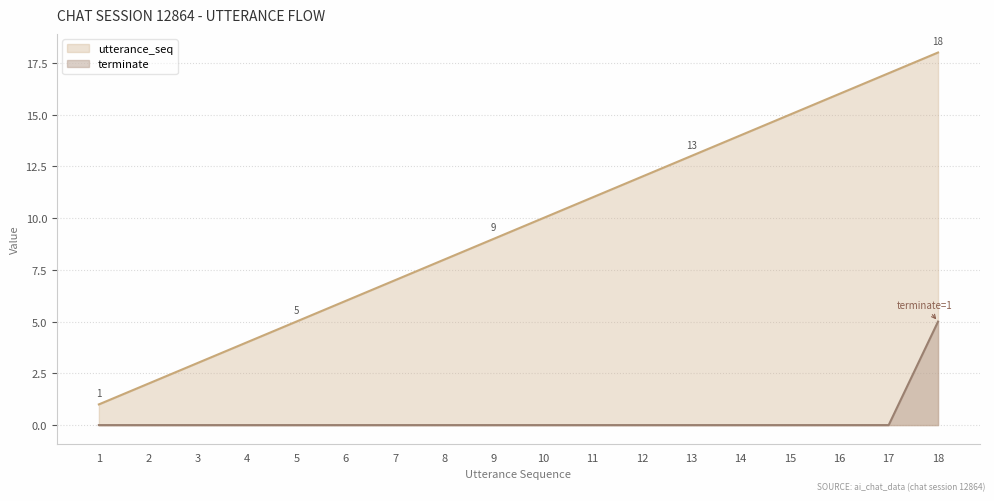

What is the difference between the highest and lowest values at 14?

14